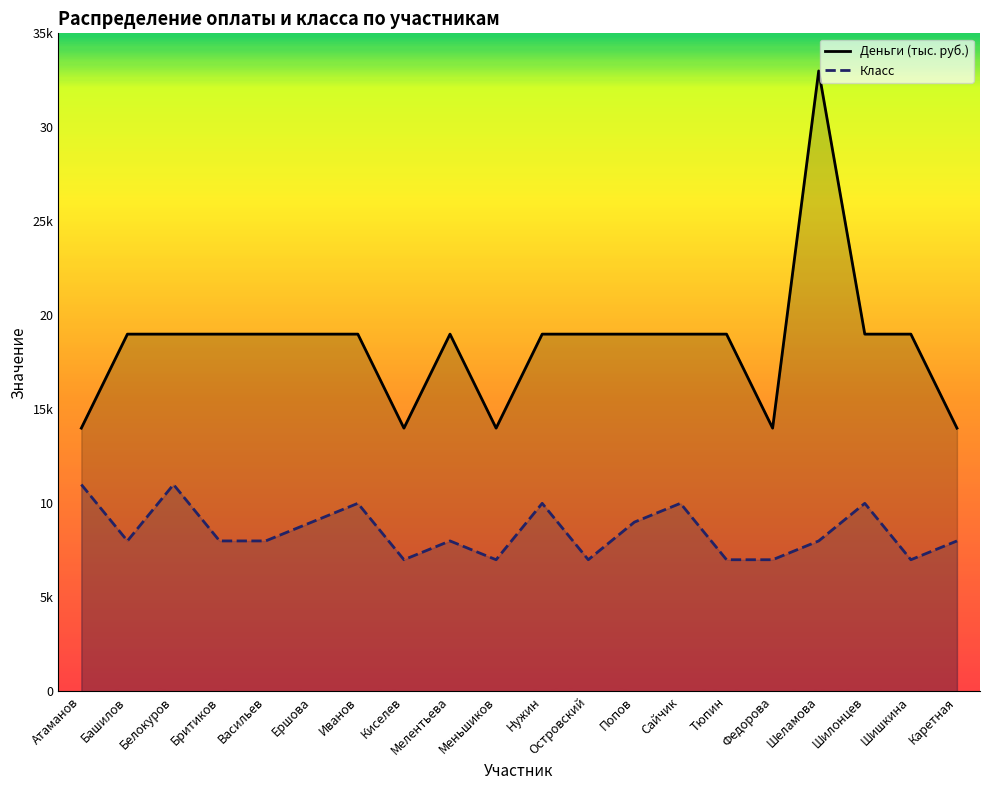

What is the minimum value for Деньги (тыс. руб.)?

14